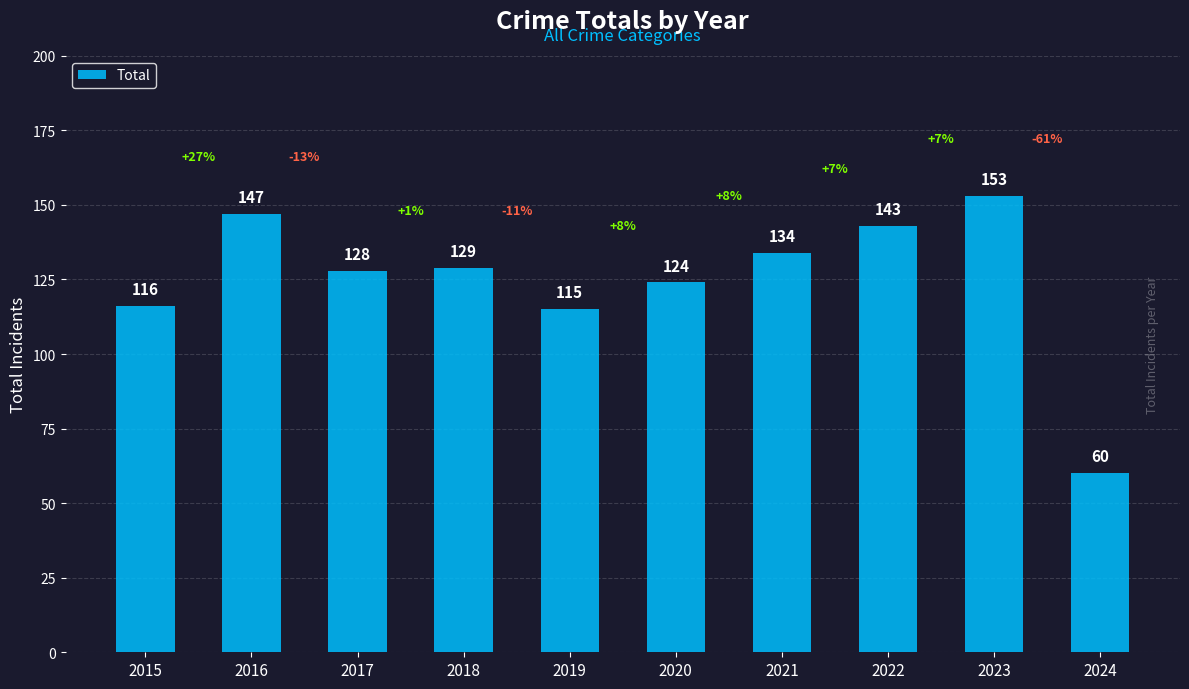

How many categories are shown in the chart?

10